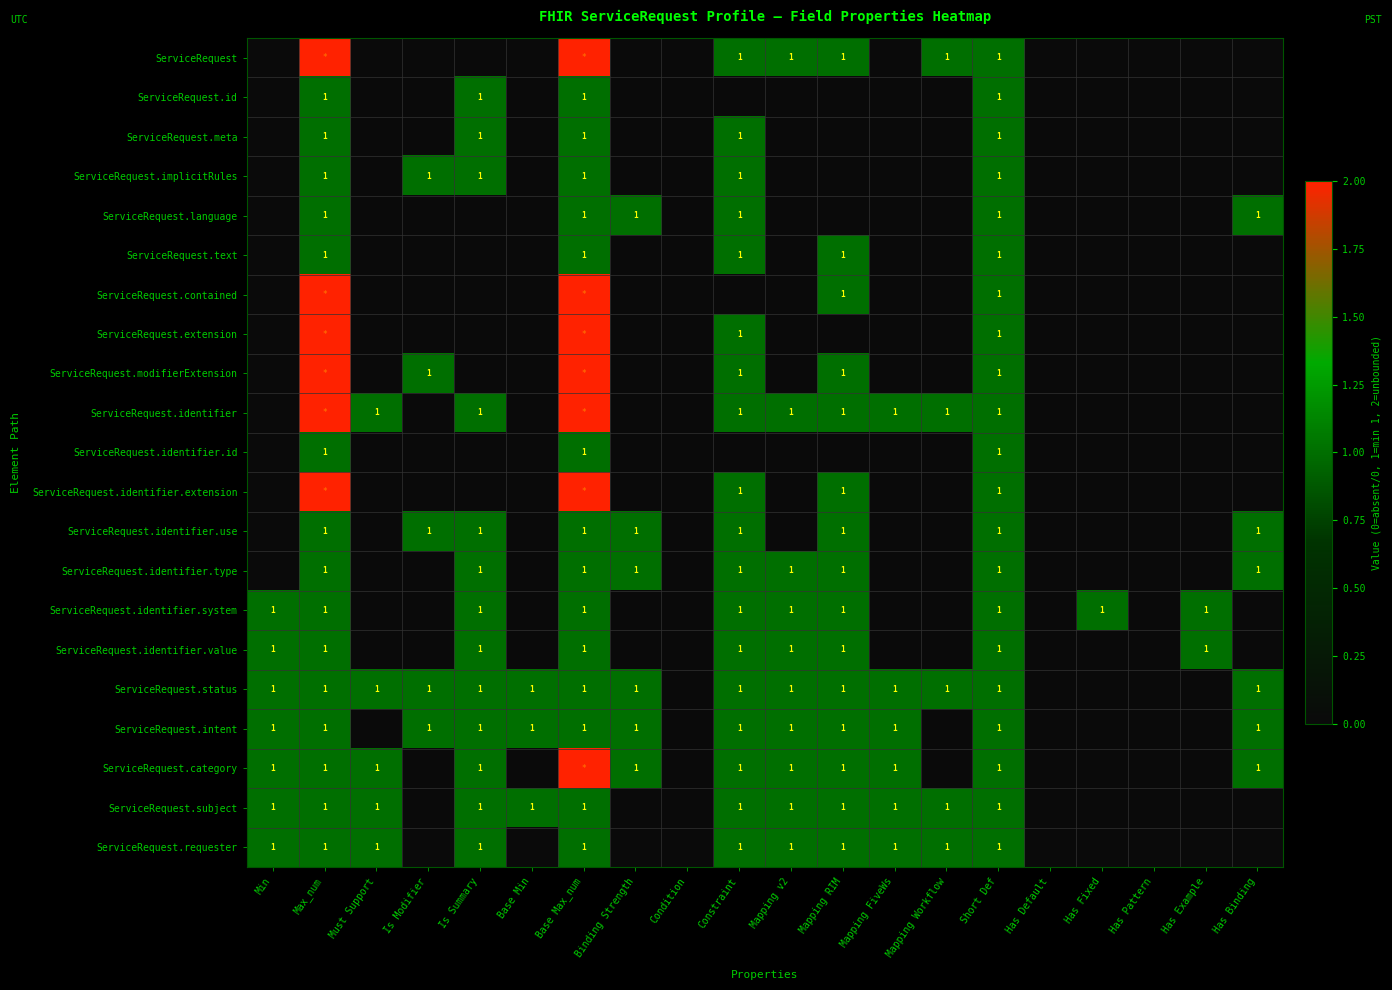

At which category is the sum across all series the highest?

Base Max_num